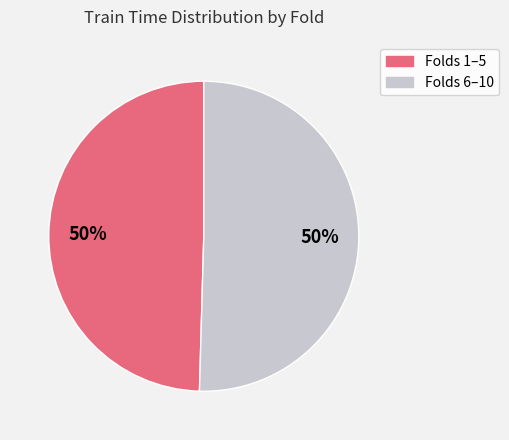

To the nearest percent, what is the average slice percentage?

50%